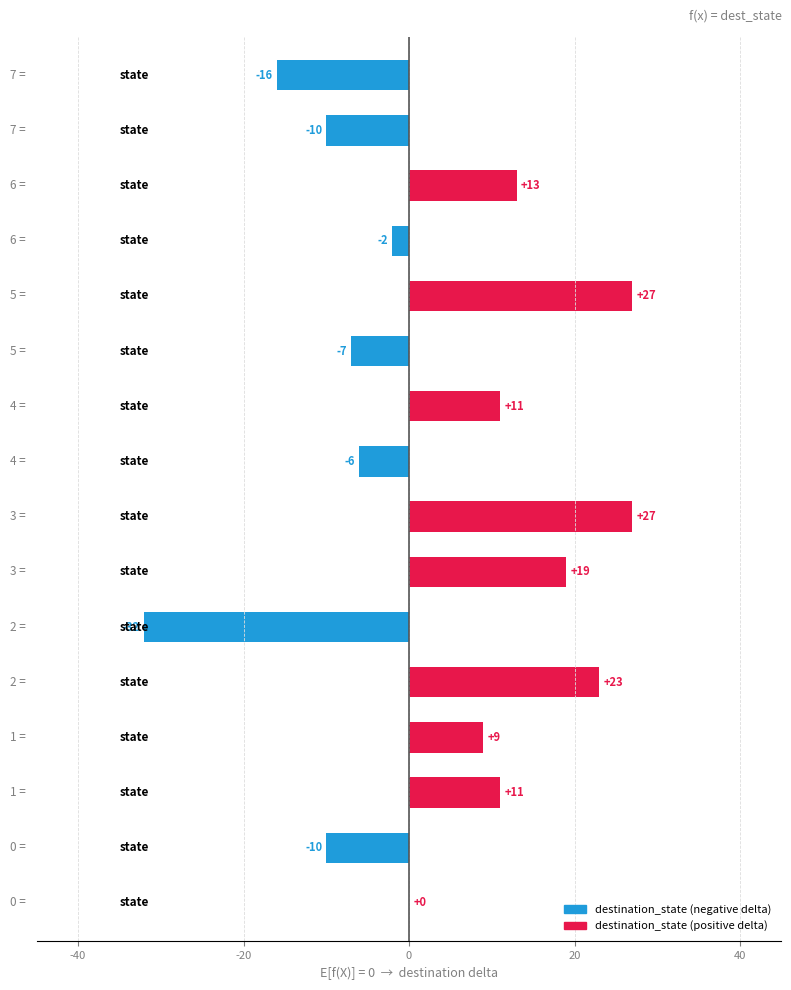

What is the maximum value shown in the chart?

27